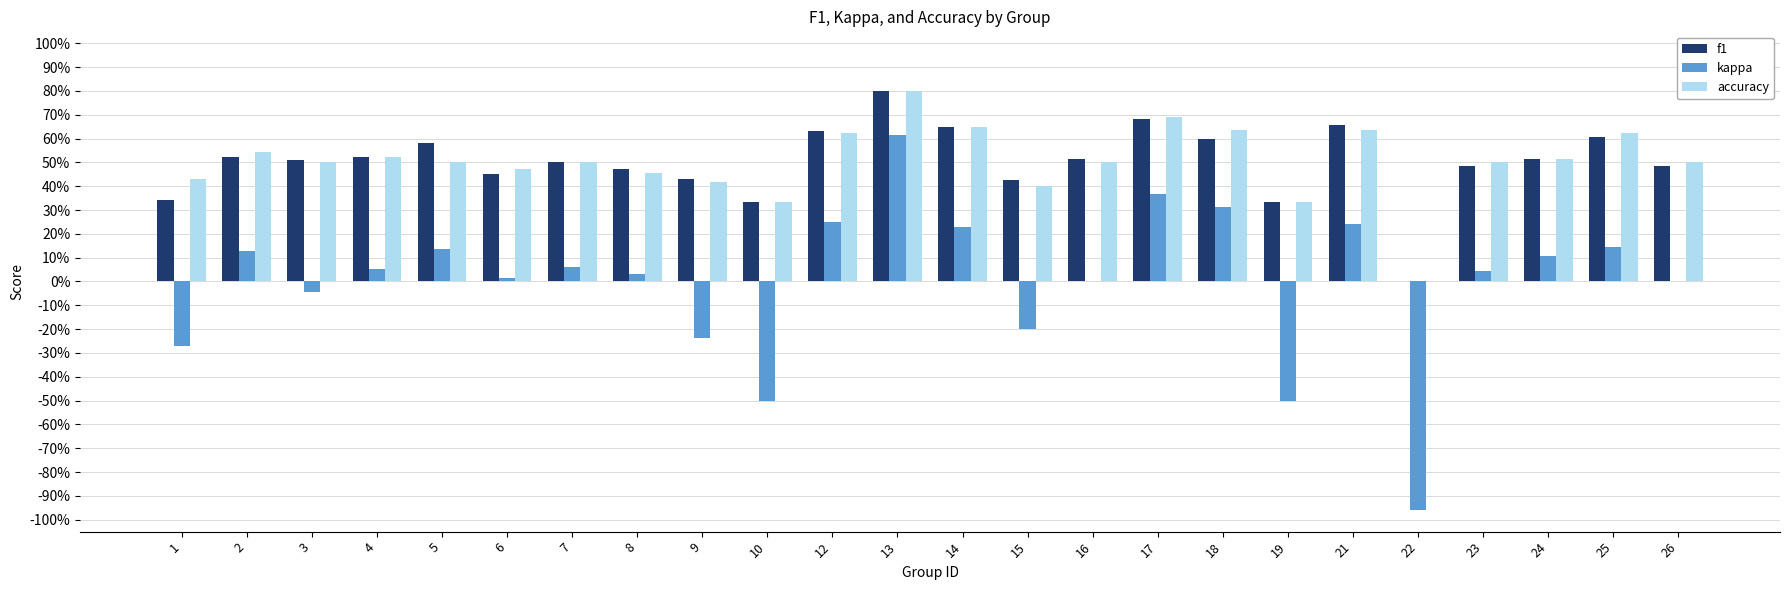

What are all the series names shown in the legend?

f1, kappa, accuracy